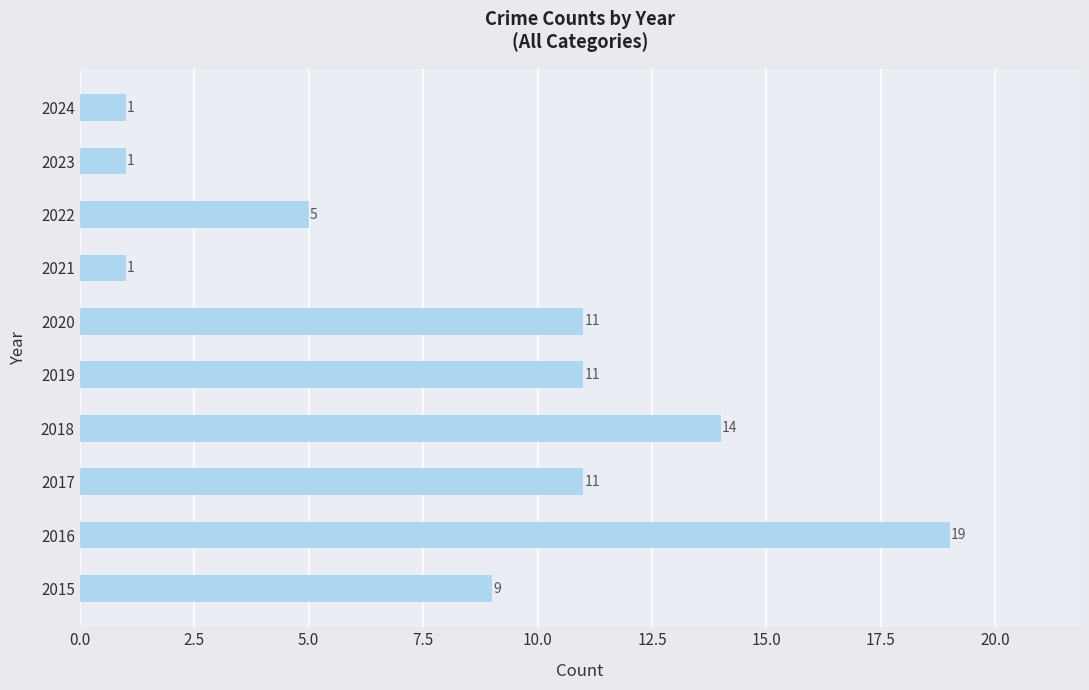

What is the minimum value shown in the chart?

1